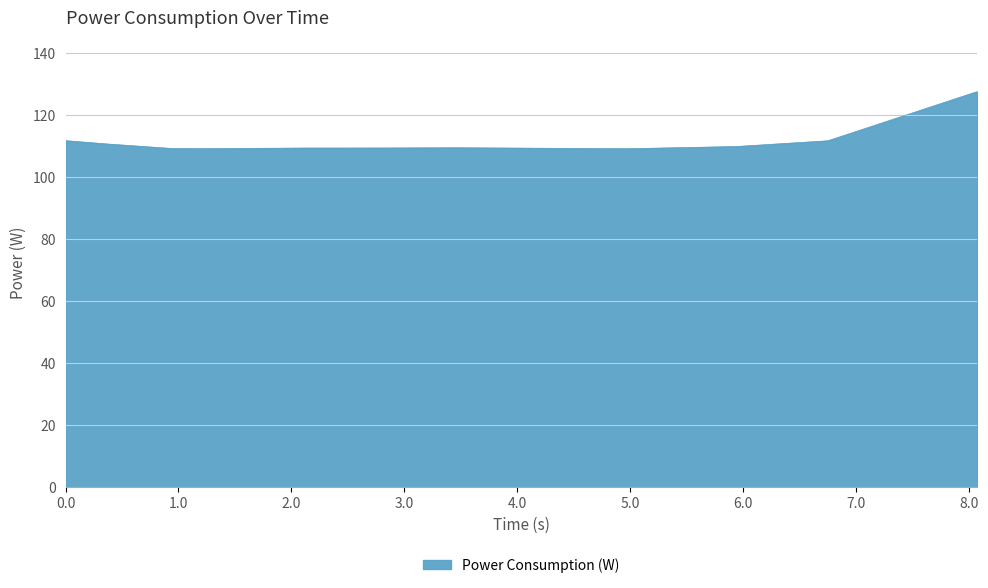

What is the difference between the maximum and minimum values?

18.4